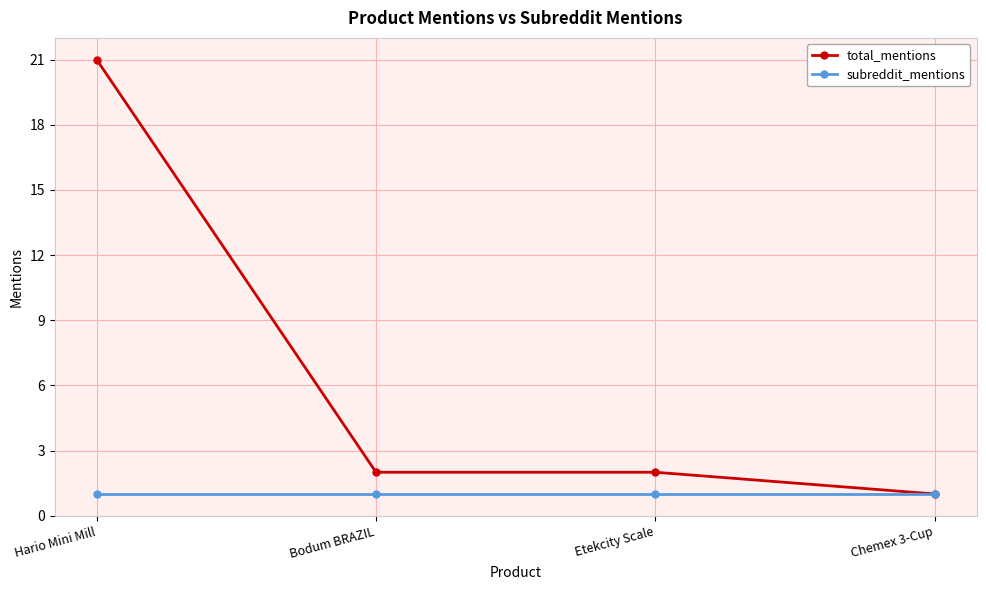

What is the spread (max minus min) of values at Hario Mini Mill?

20